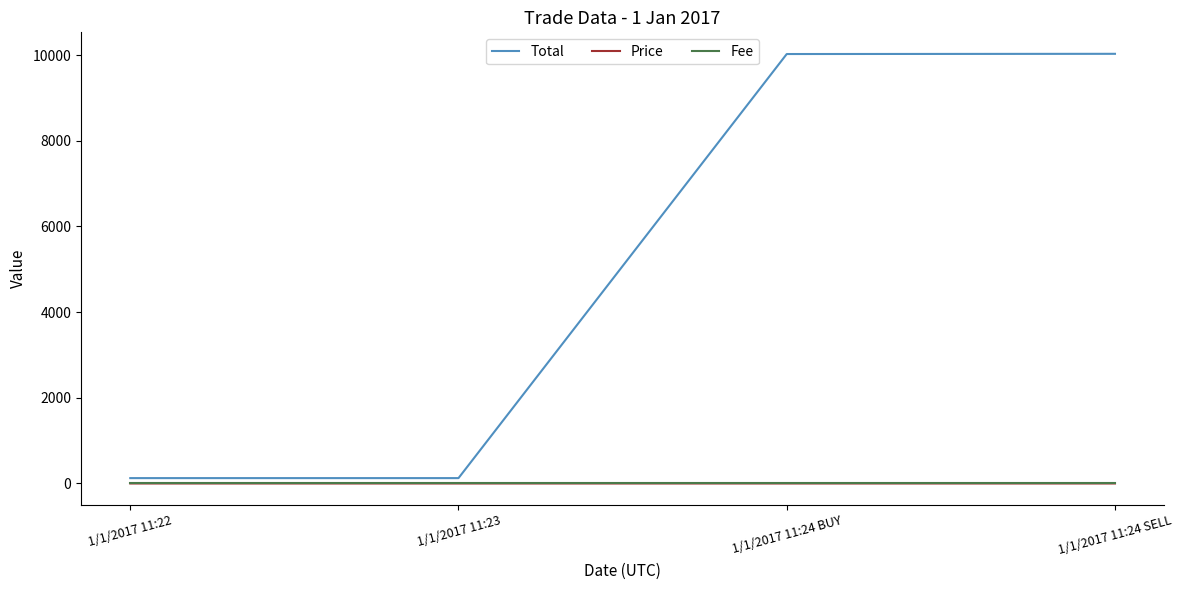

True or false: Total and Price intersect in this chart.

False